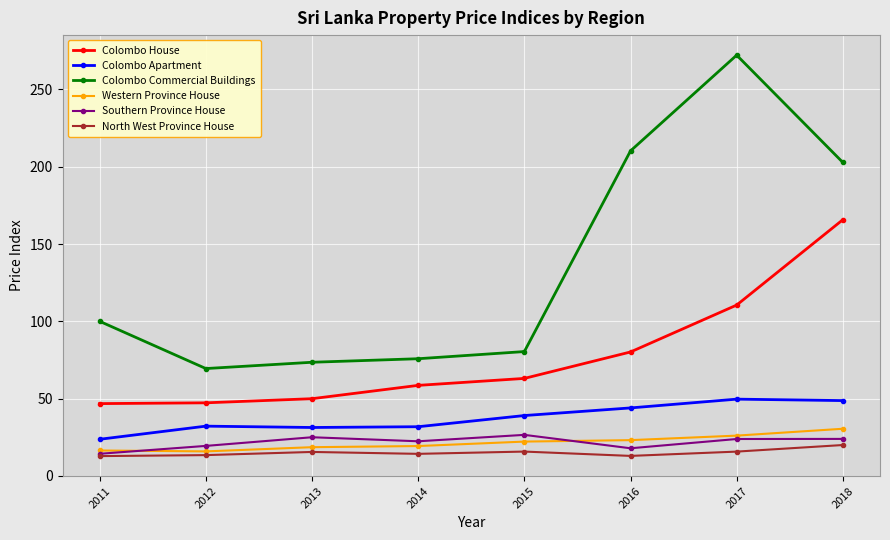

What is the sum of the Colombo House values at 2018 and 2011?

212.5